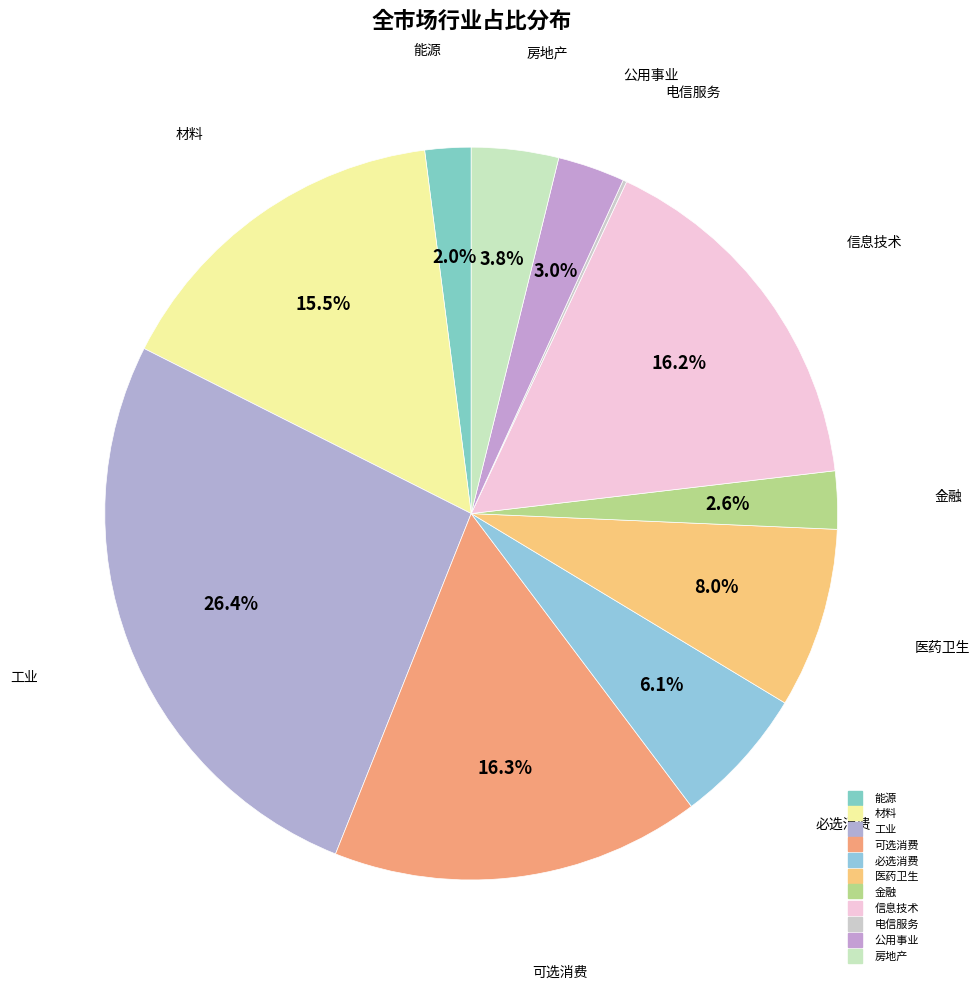

To the nearest percent, what is the difference between the largest and smallest slice percentages?

26%